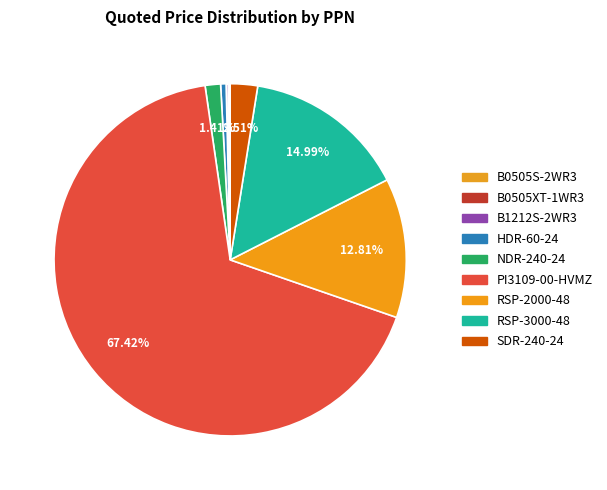

To the nearest percent, what percentage of the pie is NDR-240-24?

1%